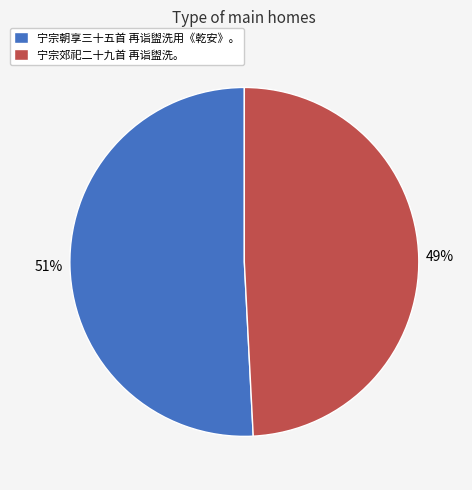

What percentage is the 宁宗朝享三十五首 再诣盥洗用《乾安》。 slice, to the nearest percent?

51%